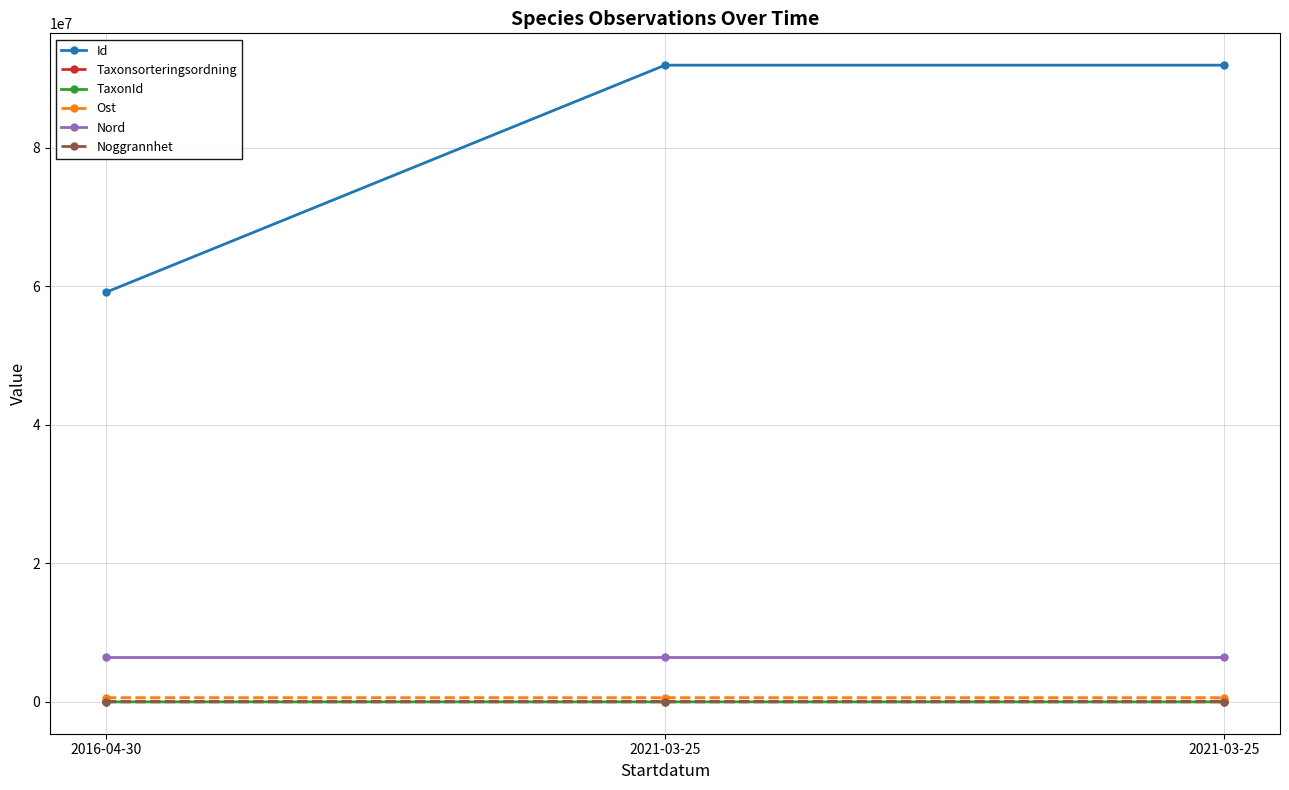

Does the chart have visible grid lines?

Yes